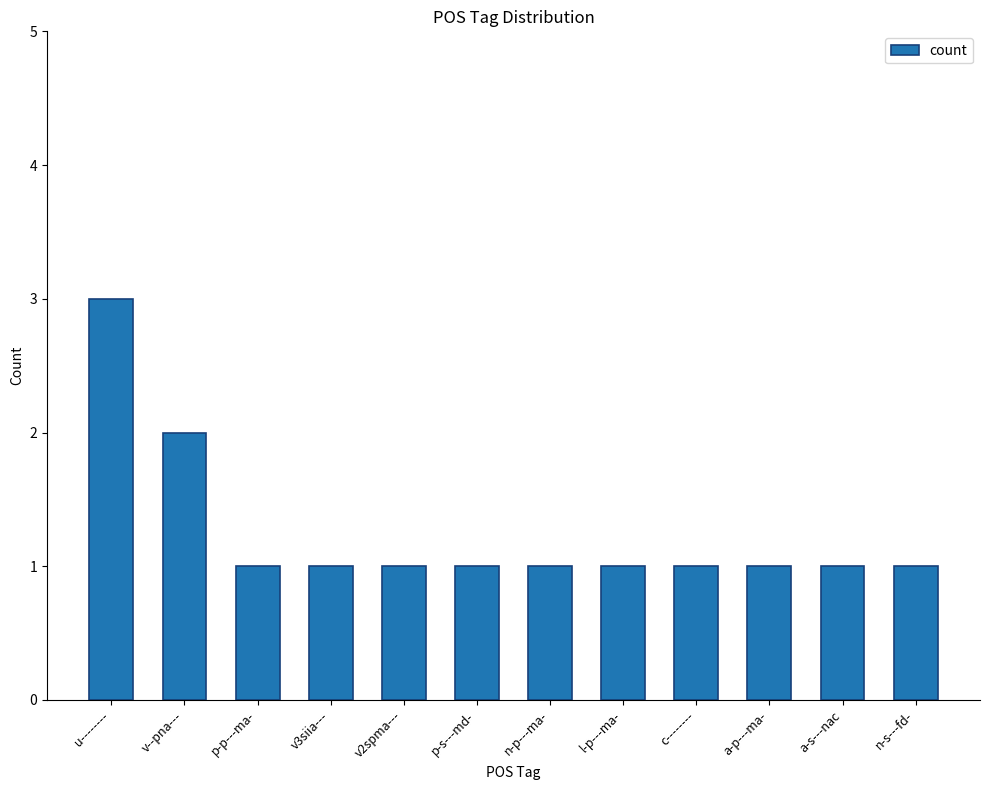

At which label is the value closest to 2?

v--pna---